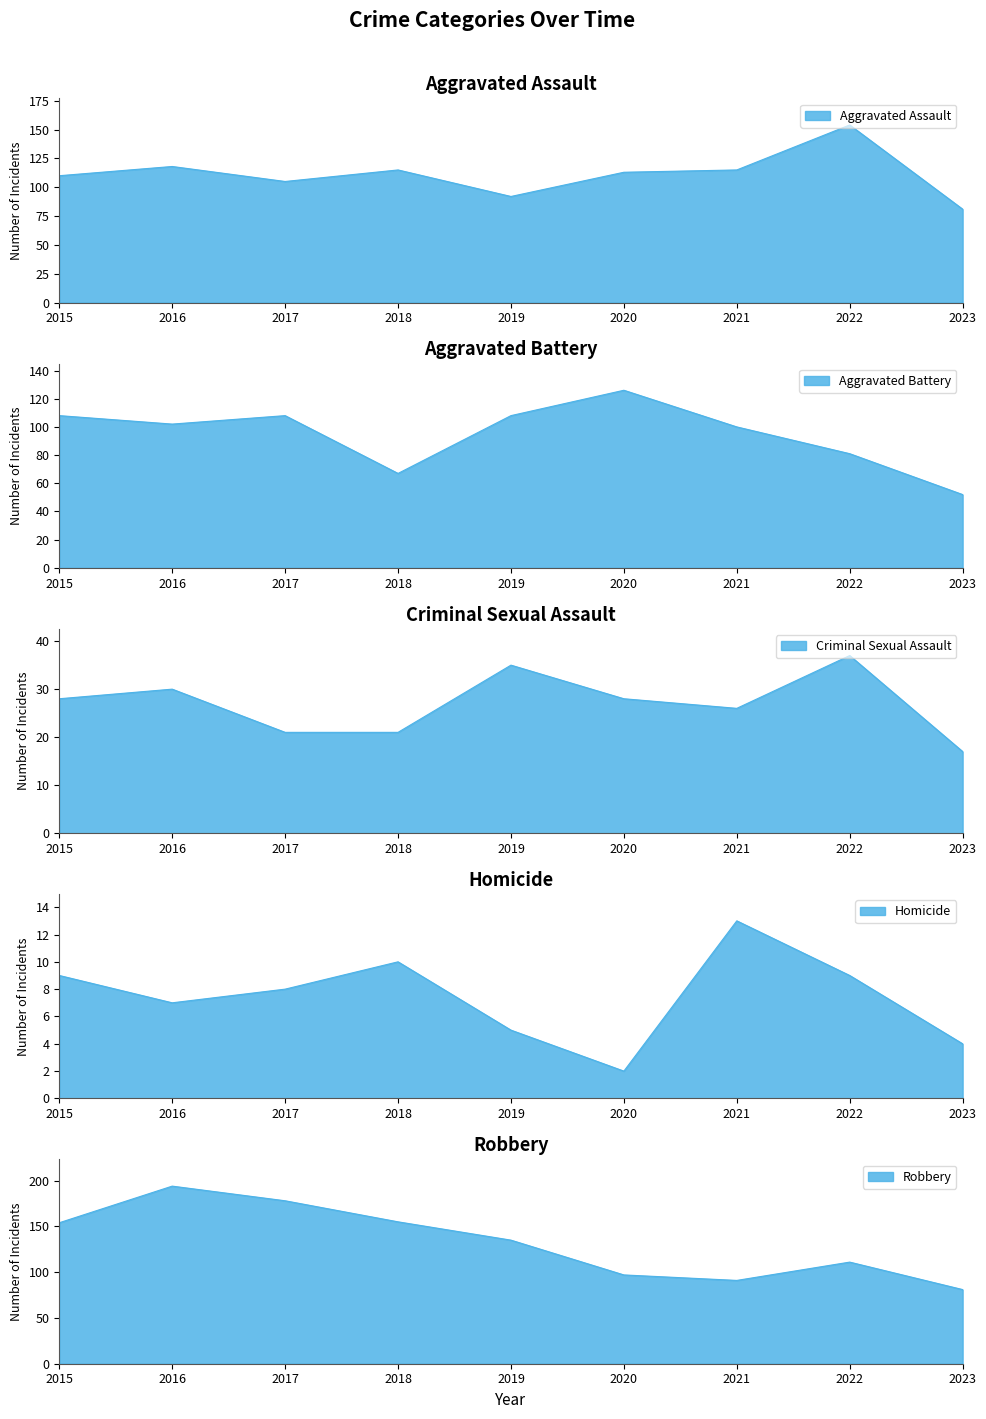

Reading left to right, transcribe all the data shown in this chart.

Aggravated Assault: 110	118	105	115	92	113	115	154	81
Aggravated Battery: 108	102	108	67	108	126	100	81	52
Criminal Sexual Assault: 28	30	21	21	35	28	26	37	17
Homicide: 9	7	8	10	5	2	13	9	4
Robbery: 154	194	178	155	135	97	91	111	81